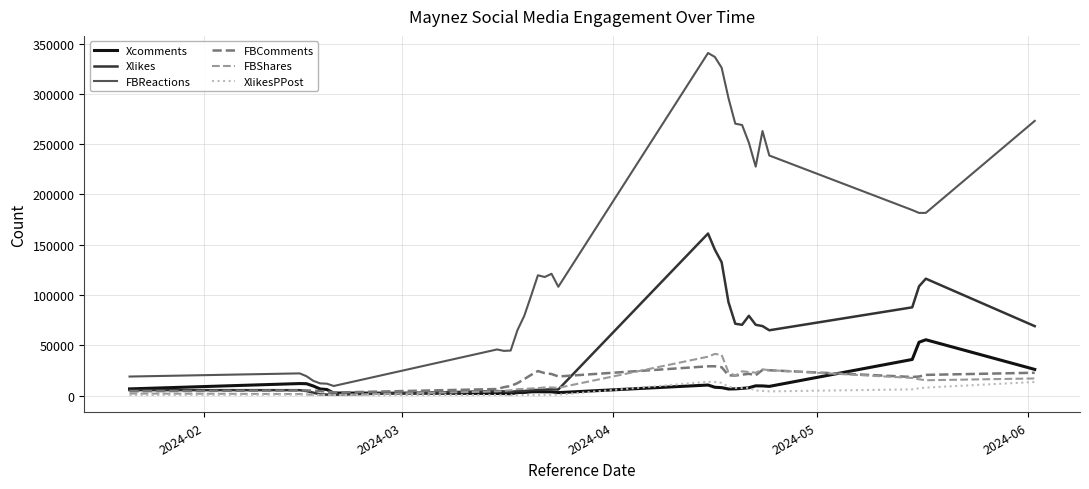

Which series has the largest range (max minus min)?

FBReactions